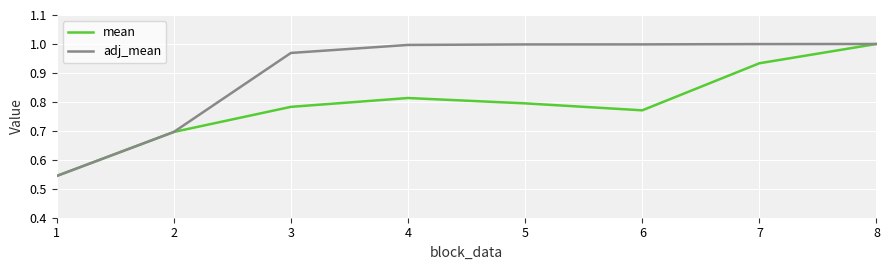

The value of mean at 5 is 0.5. True or false?

False